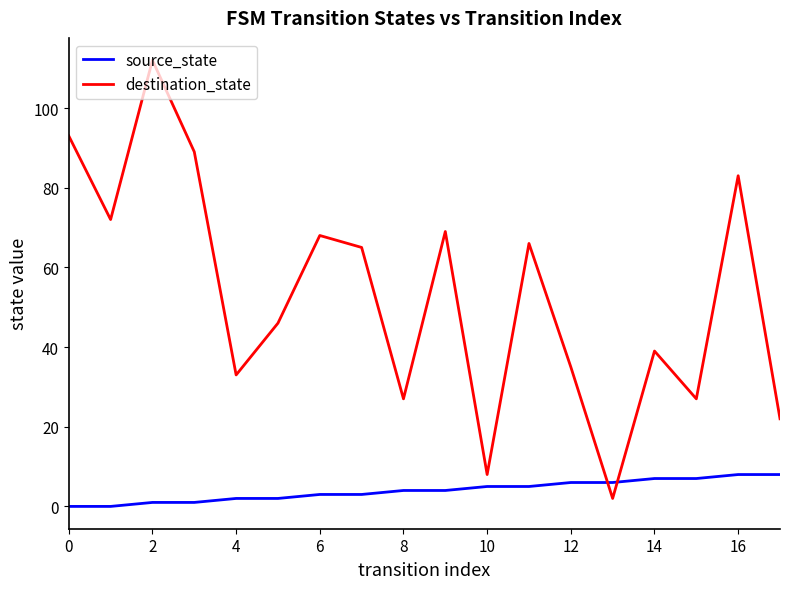

What is the difference between the maximum and minimum values in the source_state series?

8